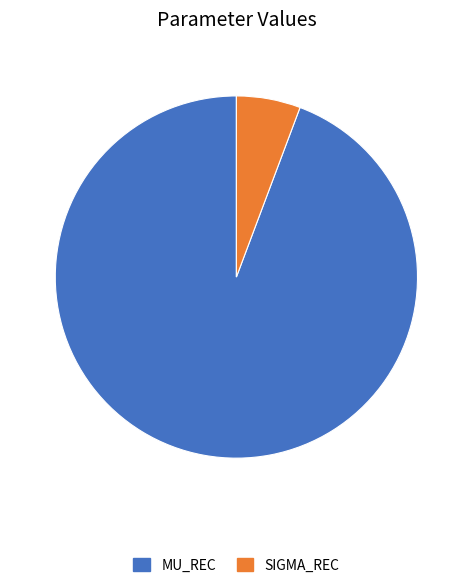

Count the number of slices in the pie.

2